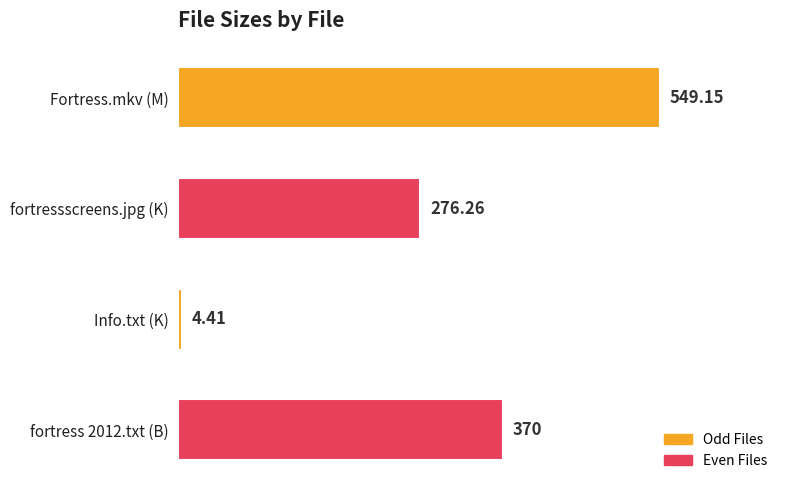

Where is the data nearest to the value 276?

fortressscreens.jpg (K)